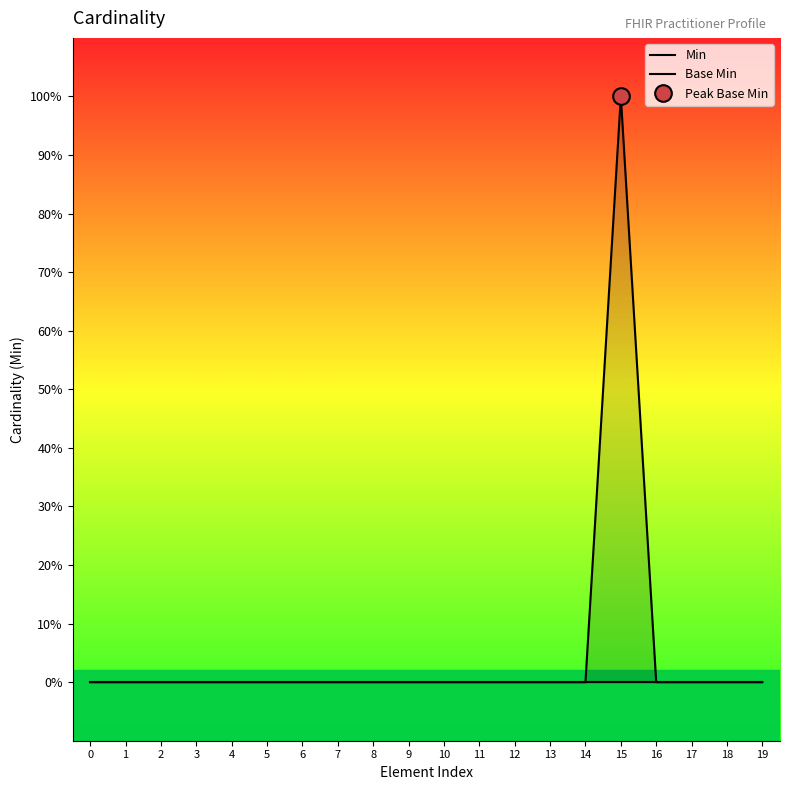

Count the Base Min values in the range 0 to 1.

20